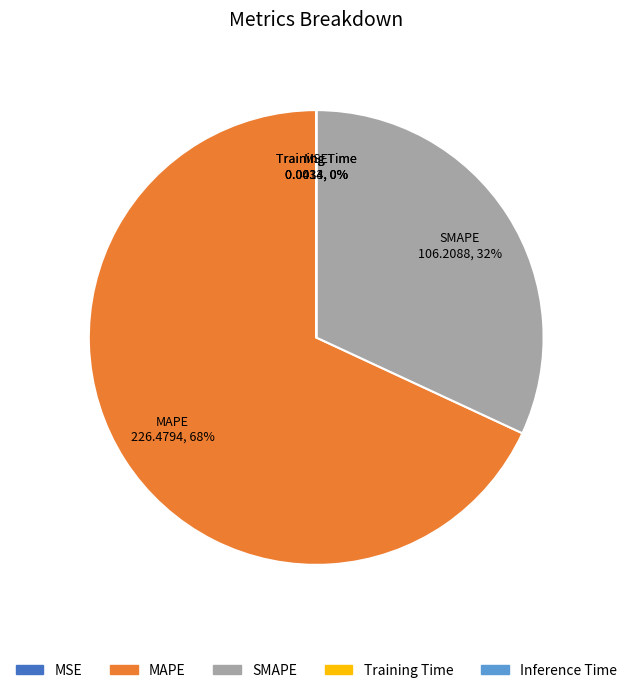

Which slice represents more than half of the pie?

MAPE